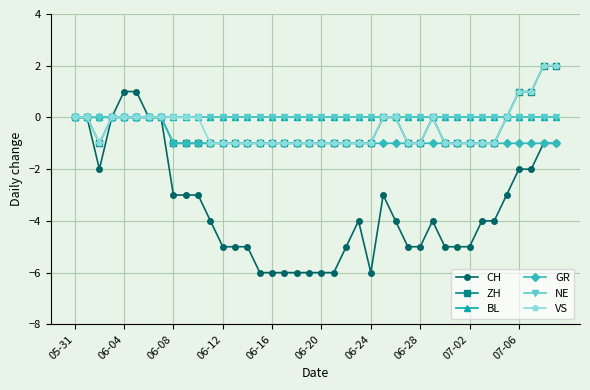

What is the difference between the second highest and minimum values in the VS series?

3